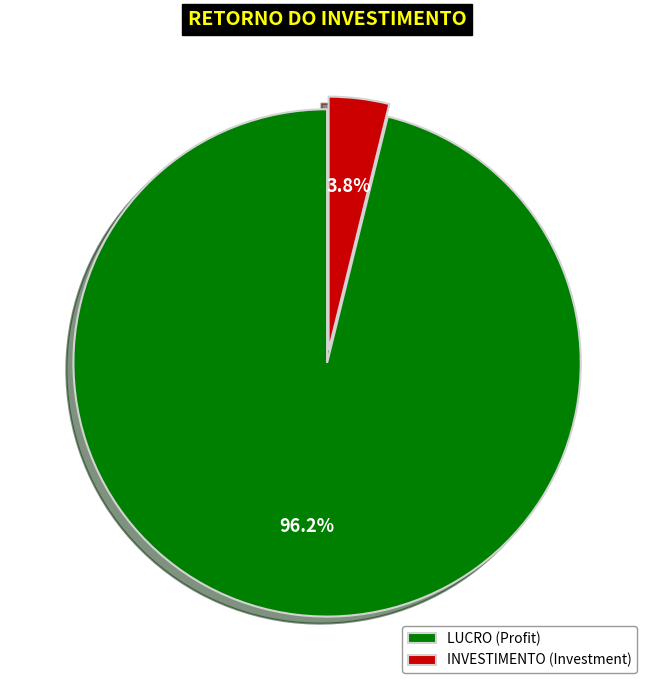

Does INVESTIMENTO account for over 50% of the chart?

No